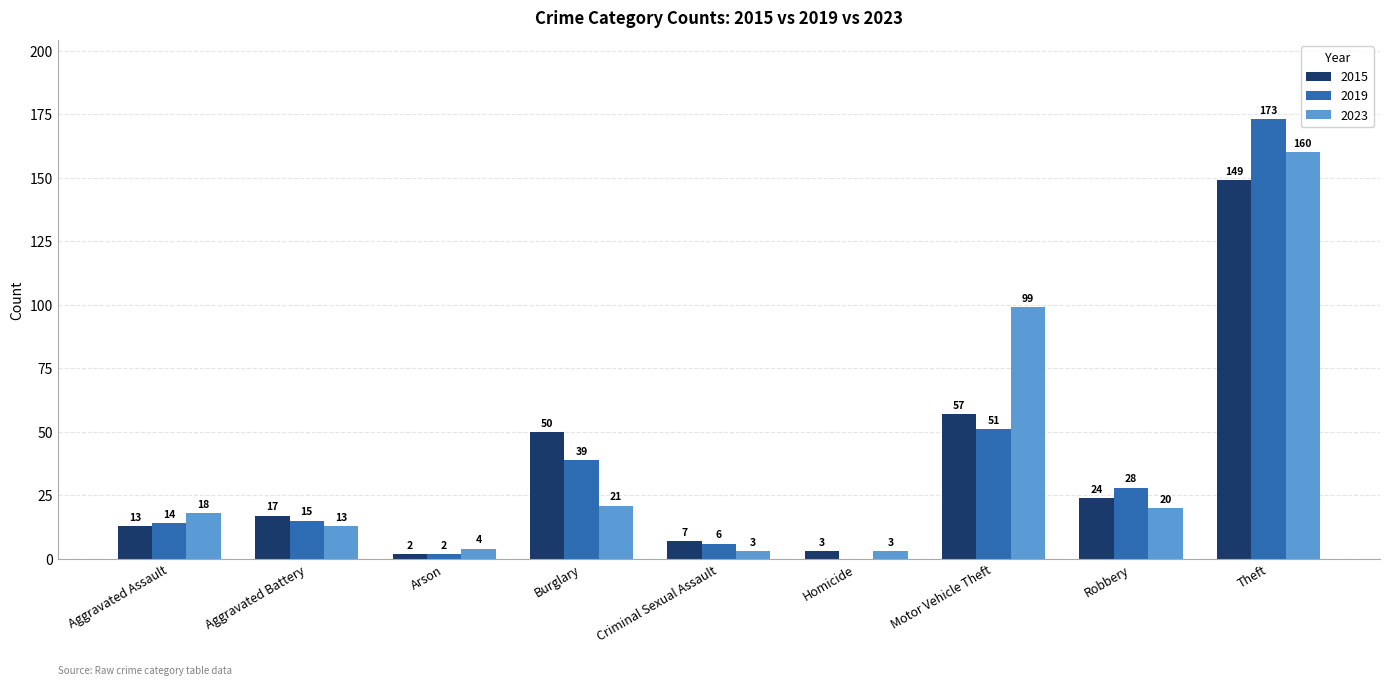

Where is 2019 nearest to the value 86?

Motor Vehicle Theft